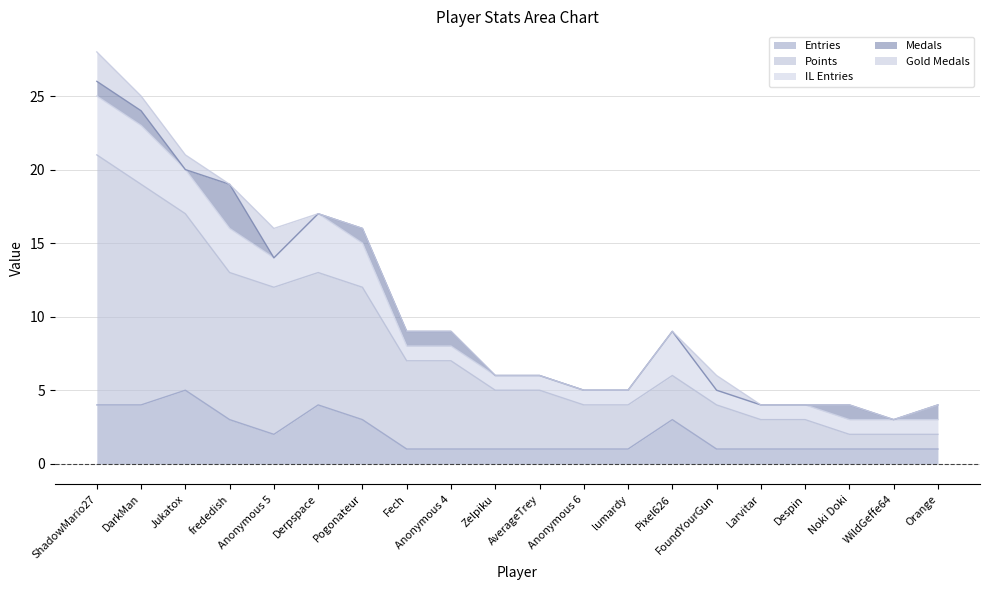

What is the total value across all series at Noki Doki?

4